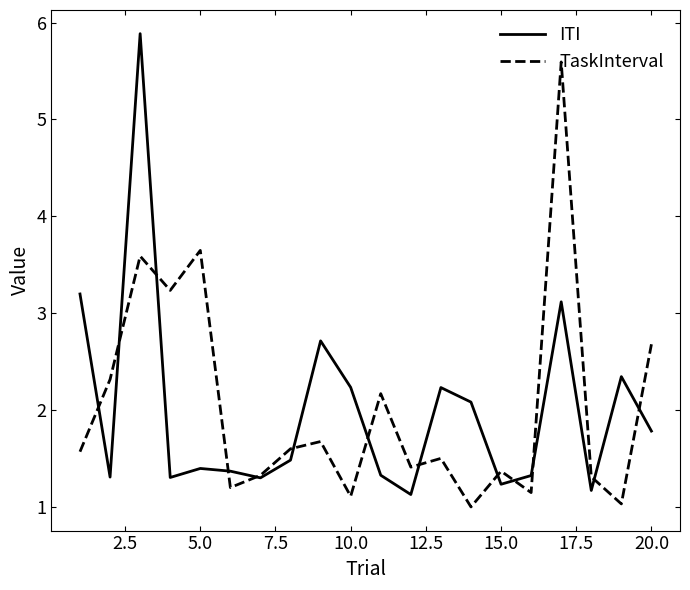

How many interior local valleys does the ITI series have?

6